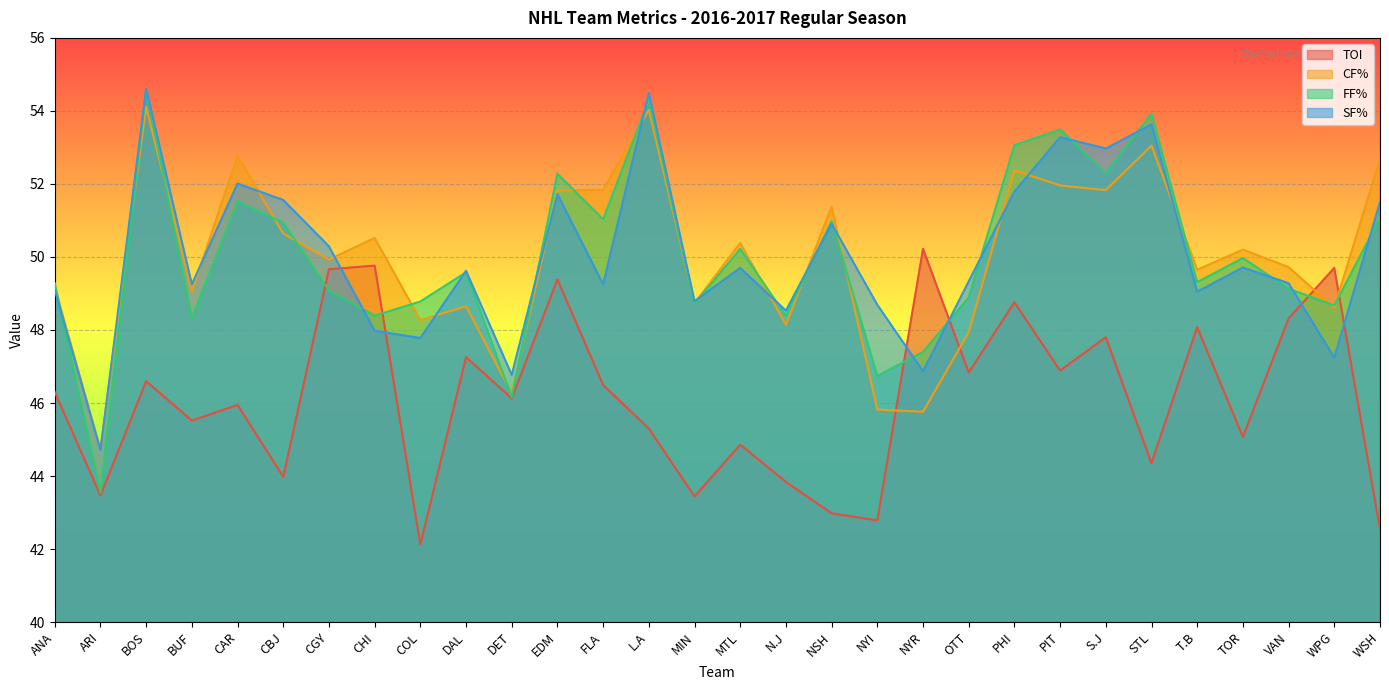

Where is the first local maximum for FF%?

BOS